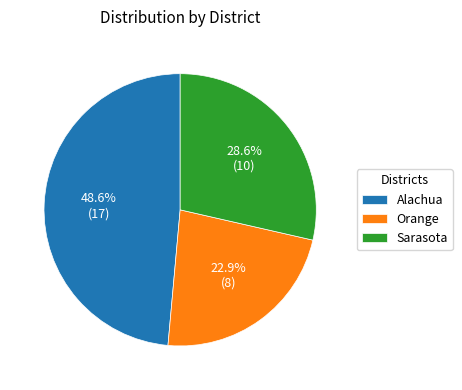

Does Alachua represent more than half of the total?

No